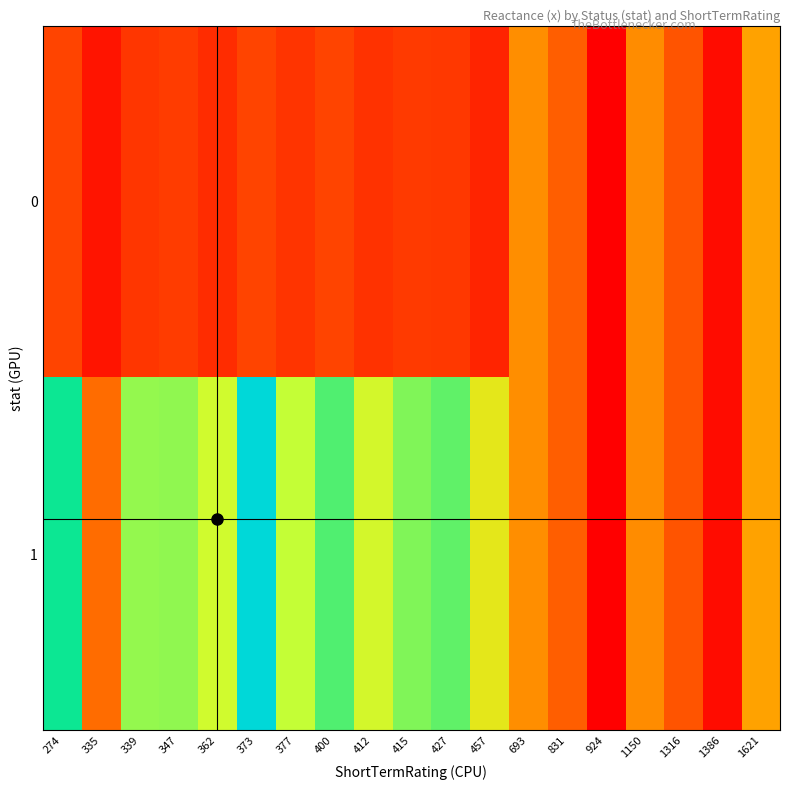

Which series has the widest spread of values?

1